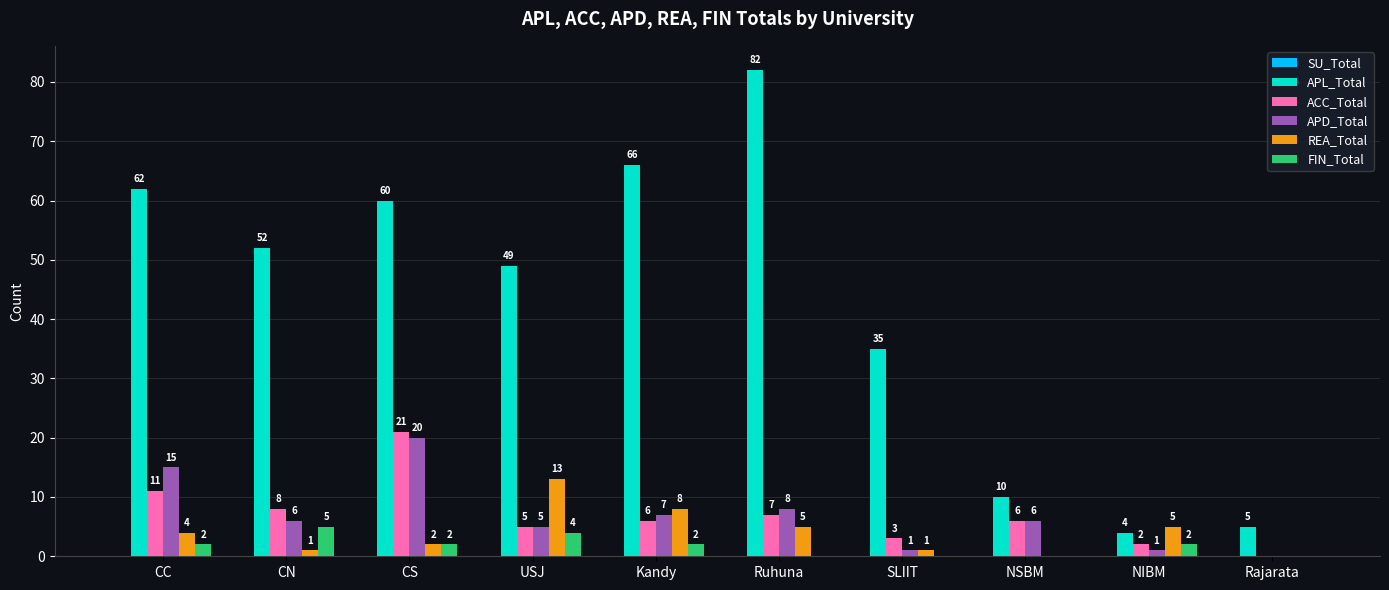

What is the total value across all series at CS?

105